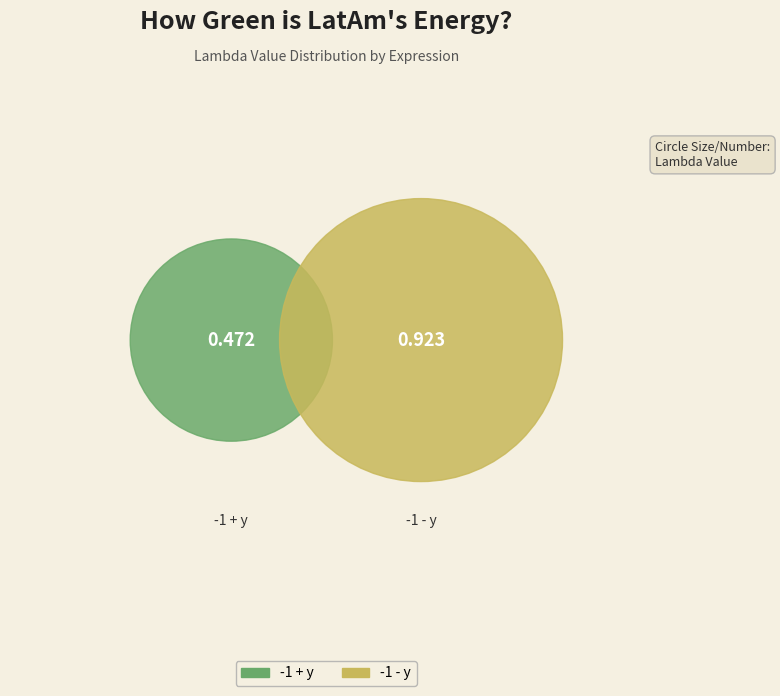

Which category has the biggest portion of the pie?

-1 - y